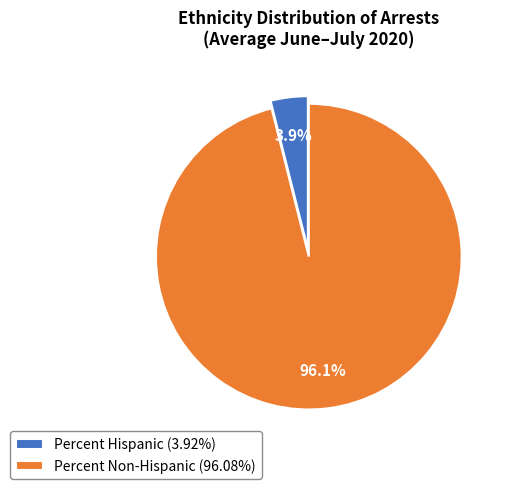

Do Percent Hispanic (3.92%) and Percent Non-Hispanic (96.08%) together represent more than half of the pie?

Yes